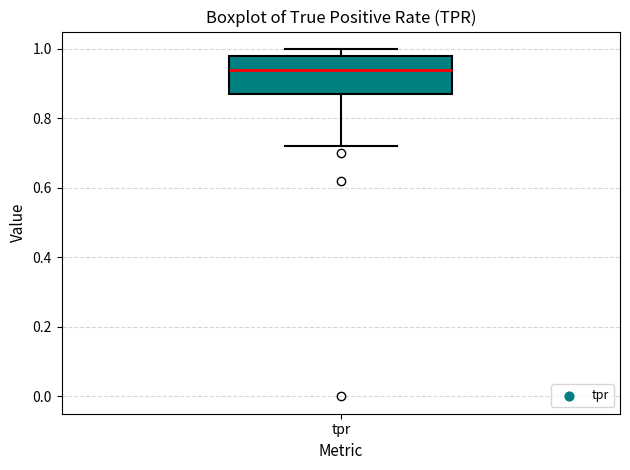

Transcribe this box plot: give where the median line is, the range the box spans, and where the two whiskers end, as read against the y-axis. The values are not printed on the chart, so give them approximately, as read against the axis.

median 0.94, box 0.88 to 0.98, whiskers 0.72 to 1.00